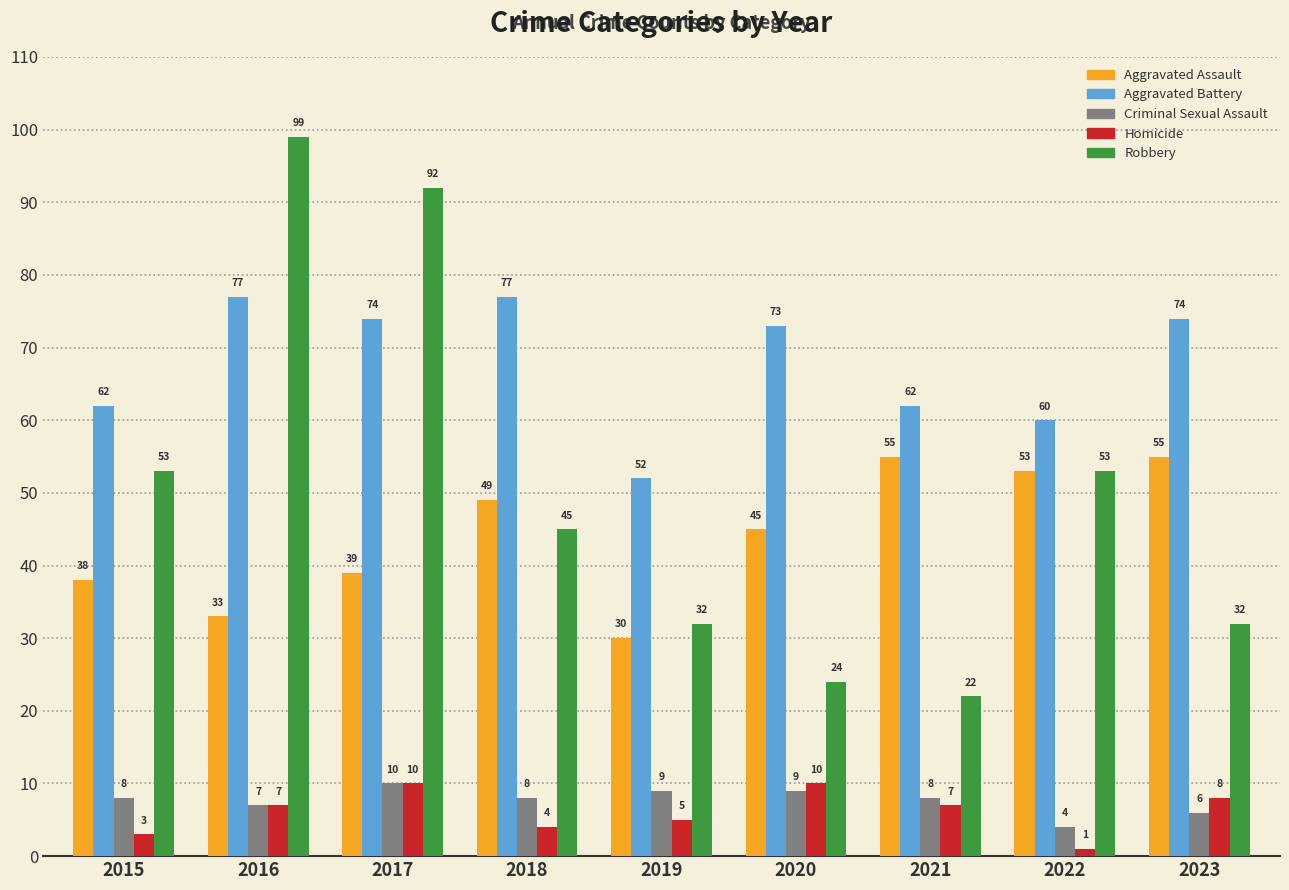

The value of Aggravated Assault at 2022 is 53. True or false?

True